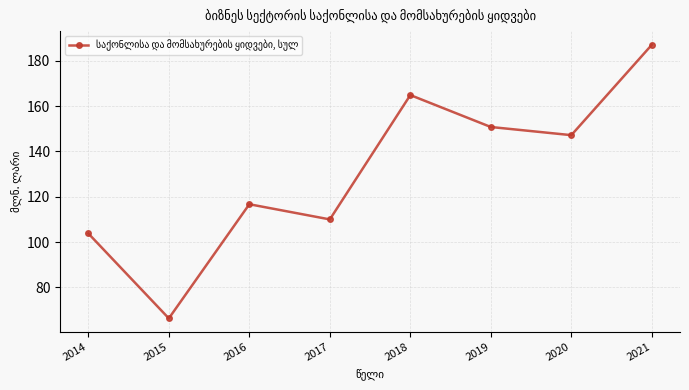

Reading left to right, what are all the values shown in this chart?

103.8	66.3	116.7	110.0	164.9	150.8	147.2	187.1